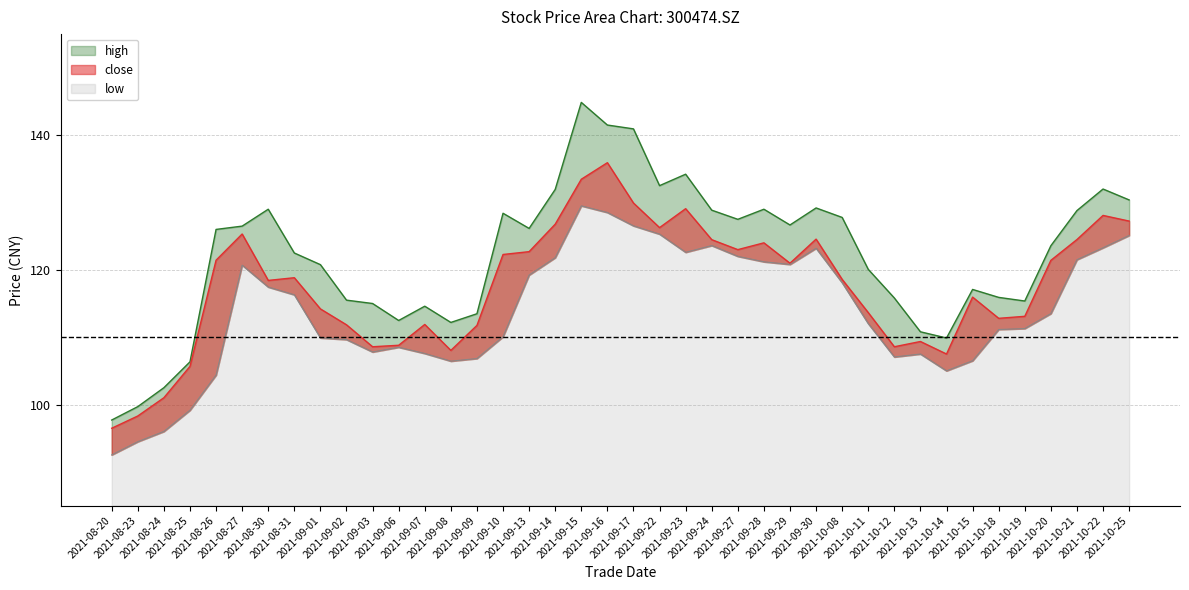

The close series shows 111.8 at 2021-09-02. True or false?

True